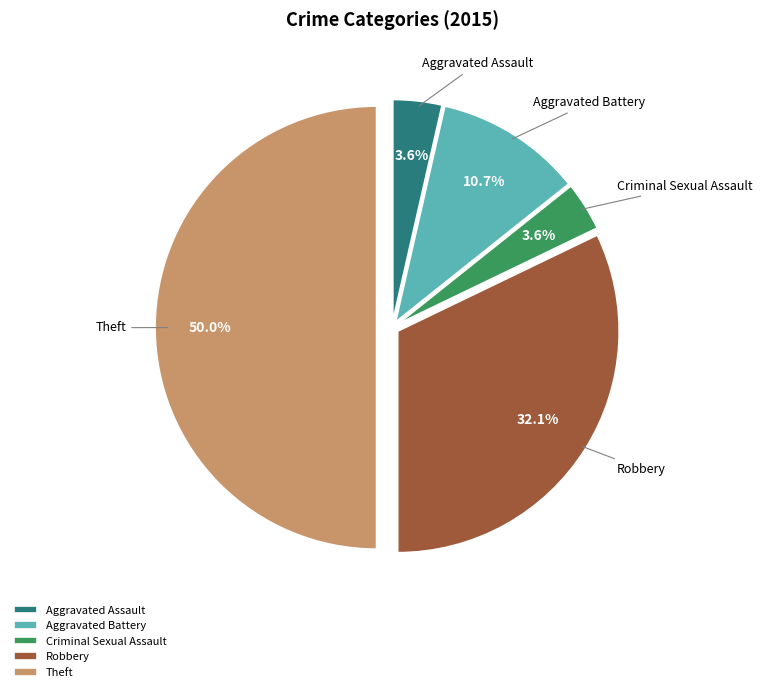

Is Aggravated Assault the majority of the pie?

No